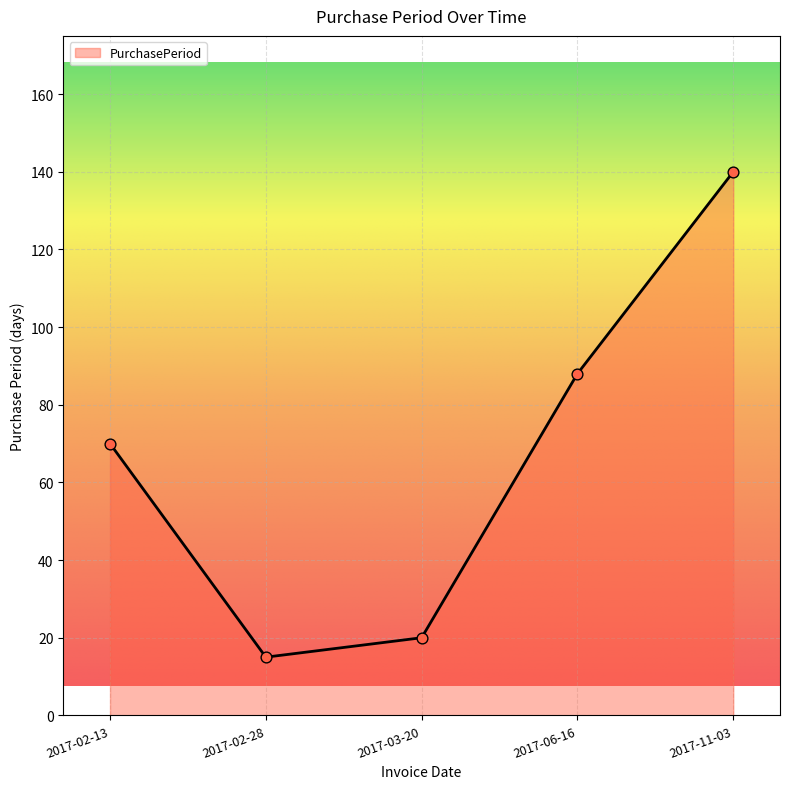

Approximately how many times larger is the value at 2017-02-13 compared to 2017-11-03?

0.5